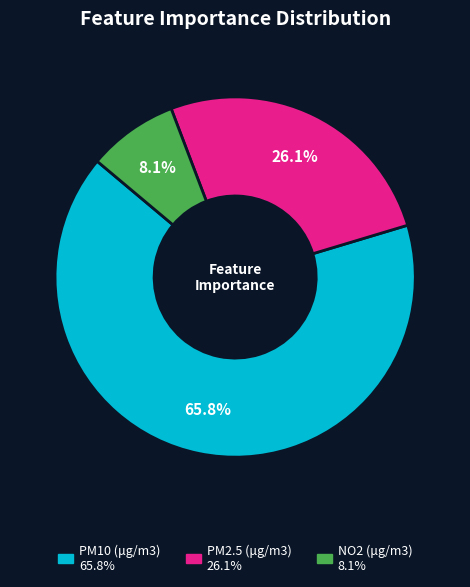

Which has a higher value, NO2 (μg/m3) or PM10 (μg/m3)?

PM10 (μg/m3)